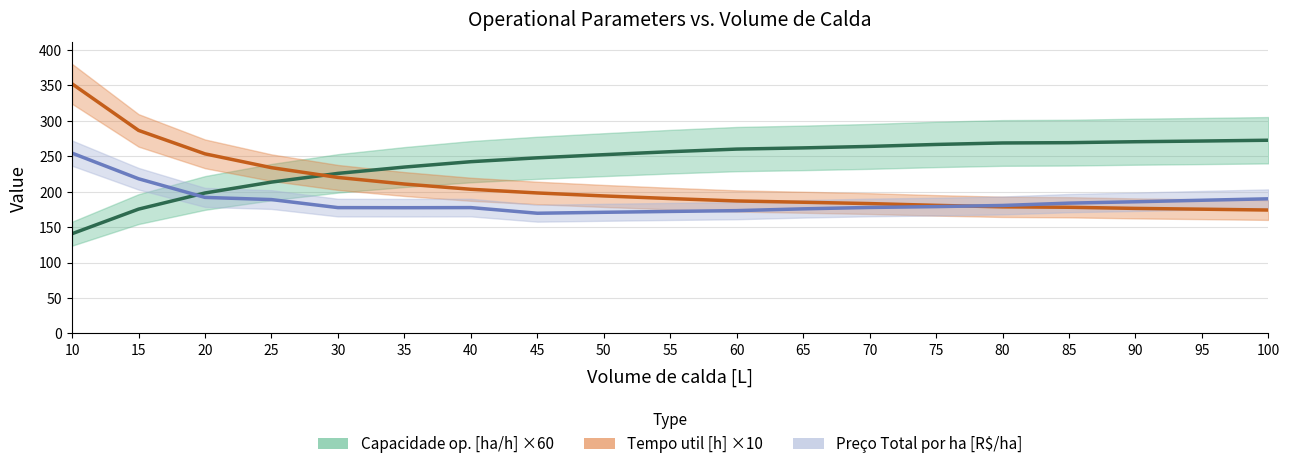

At which label does Tempo util [h] ×10 reach its peak?

10